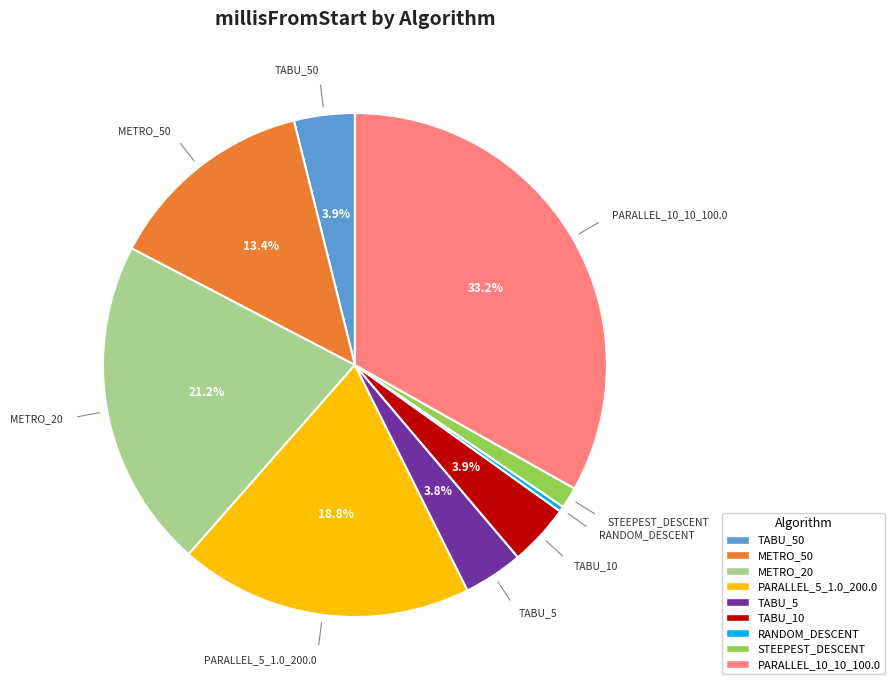

Is there a majority slice in this chart?

No